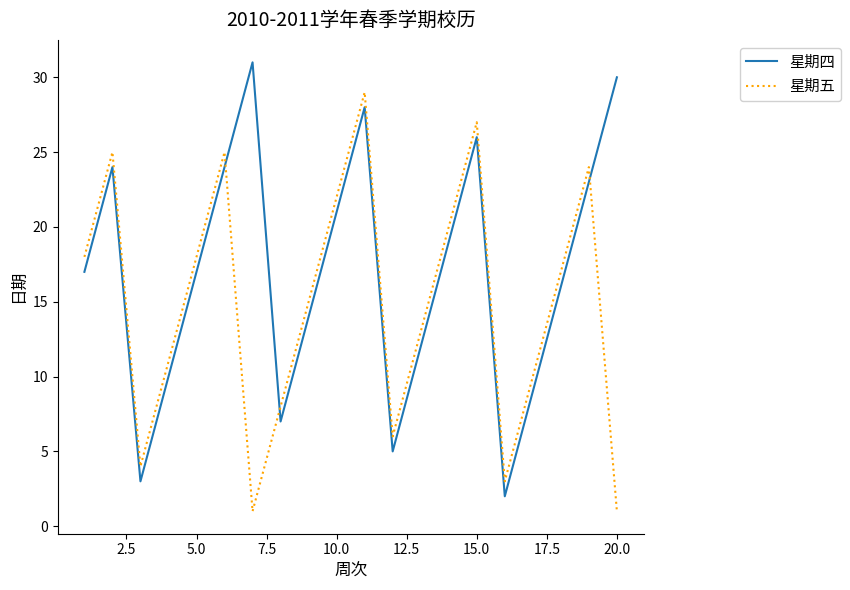

In 星期五, how many points are lower than both neighbors (excluding endpoints)?

4